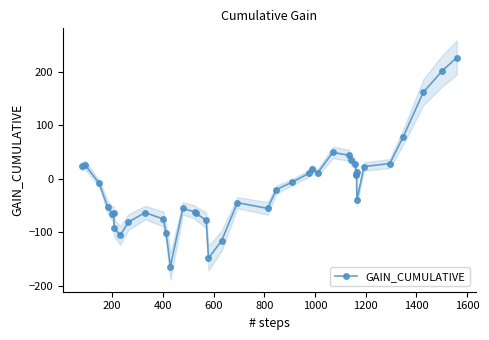

True or false: GAIN_CUMULATIVE has more than 0 points higher than both neighbors.

True